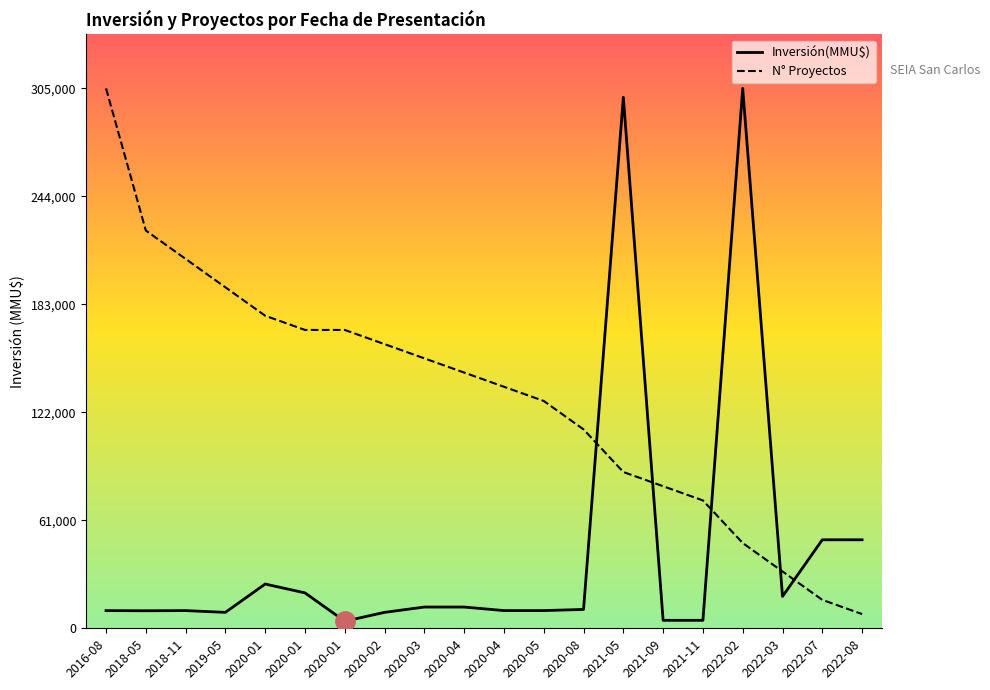

At which label does Proyectos reach its peak?

2016-08